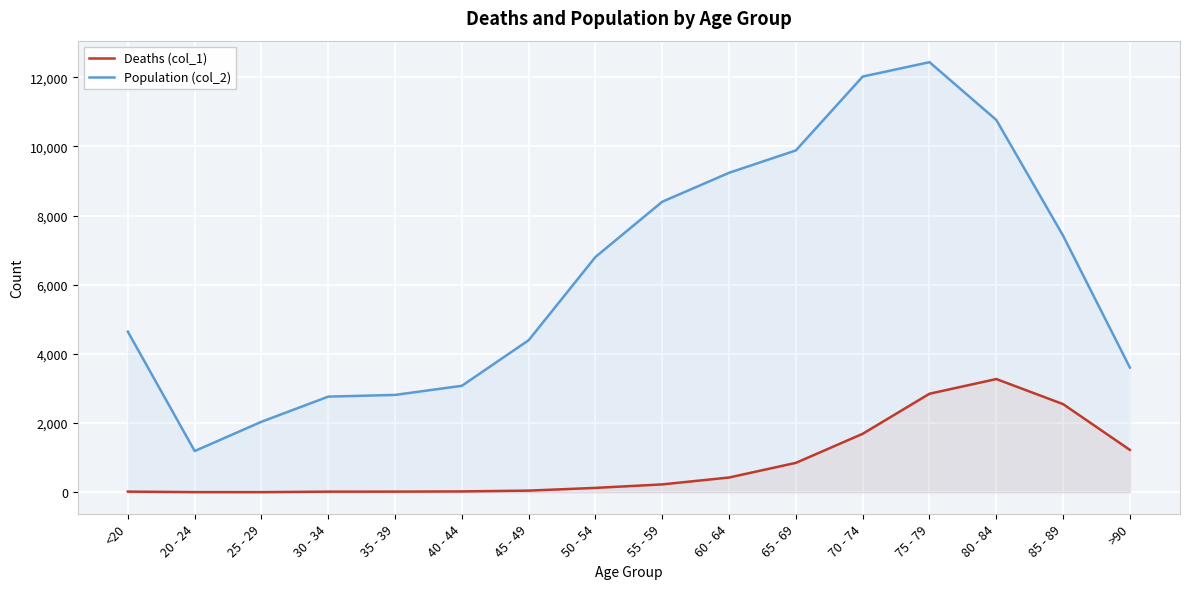

What is the label of the 11th point from the left?

65 - 69